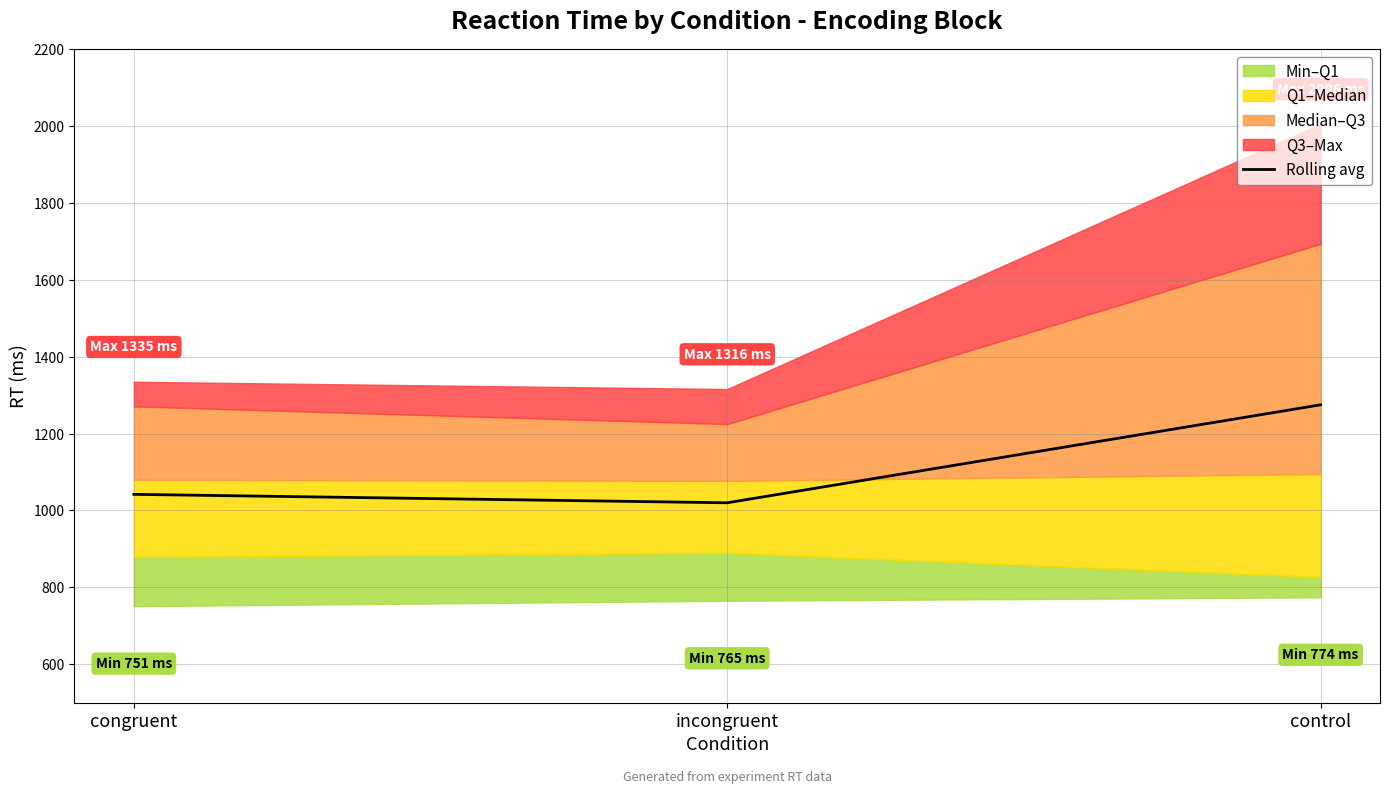

What is the average value?

1112